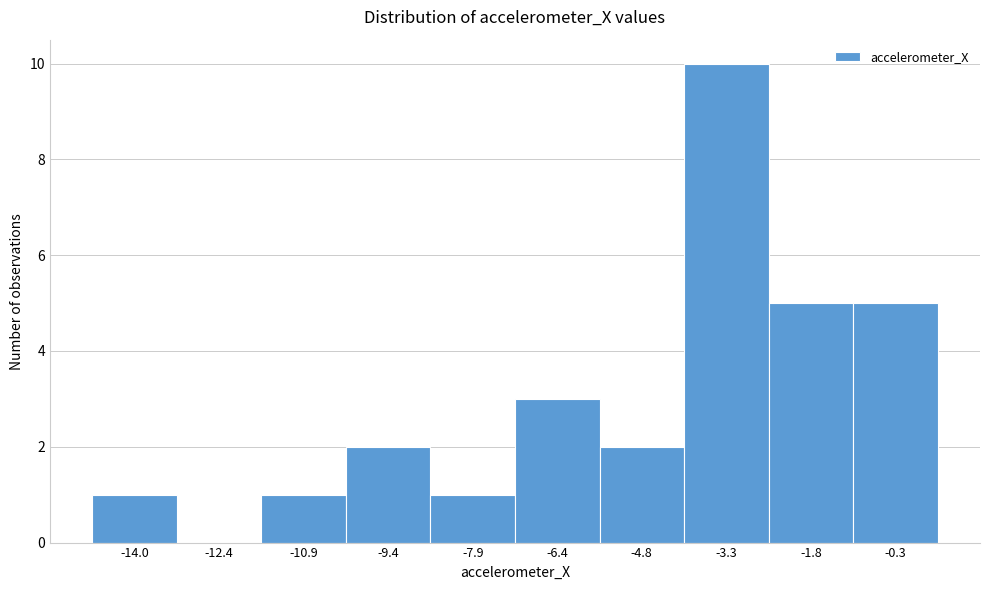

Reading left to right, transcribe all the data shown in this chart.

-14.0=1	-12.4=0	-10.9=1	-9.4=2	-7.9=1	-6.4=3	-4.8=2	-3.3=10	-1.8=5	-0.3=5